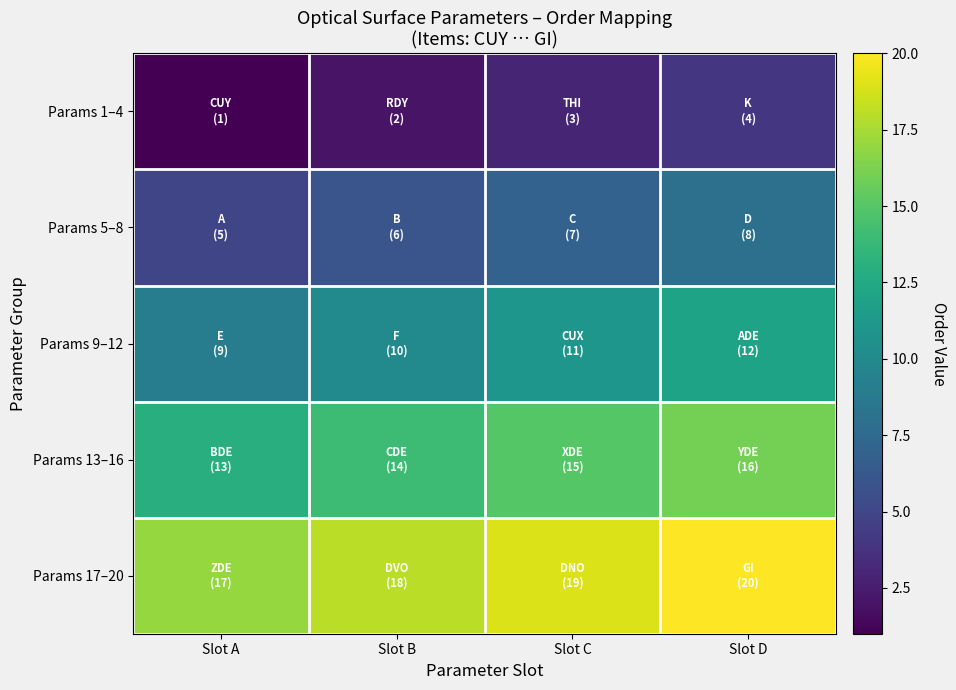

What is the maximum value shown in the chart?

20